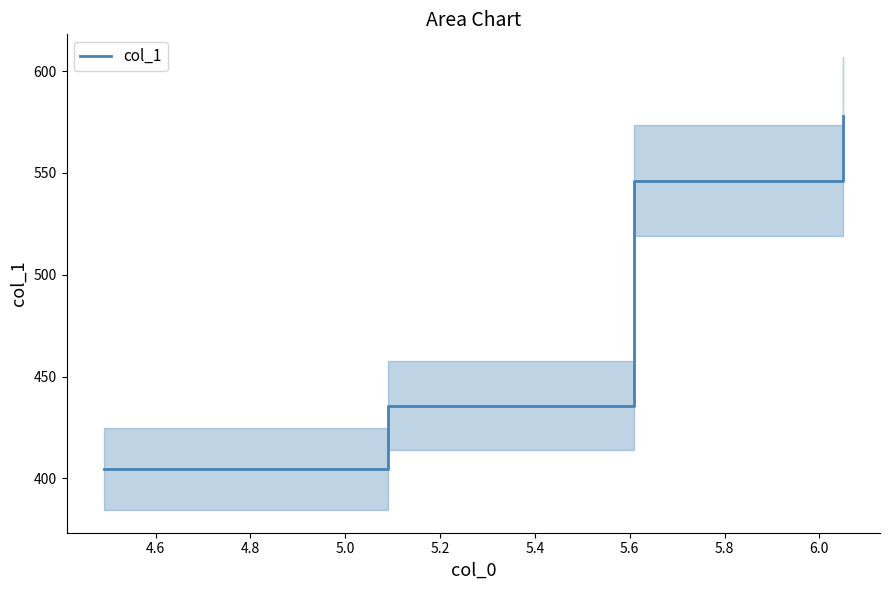

What is the minimum value for col_1?

404.7